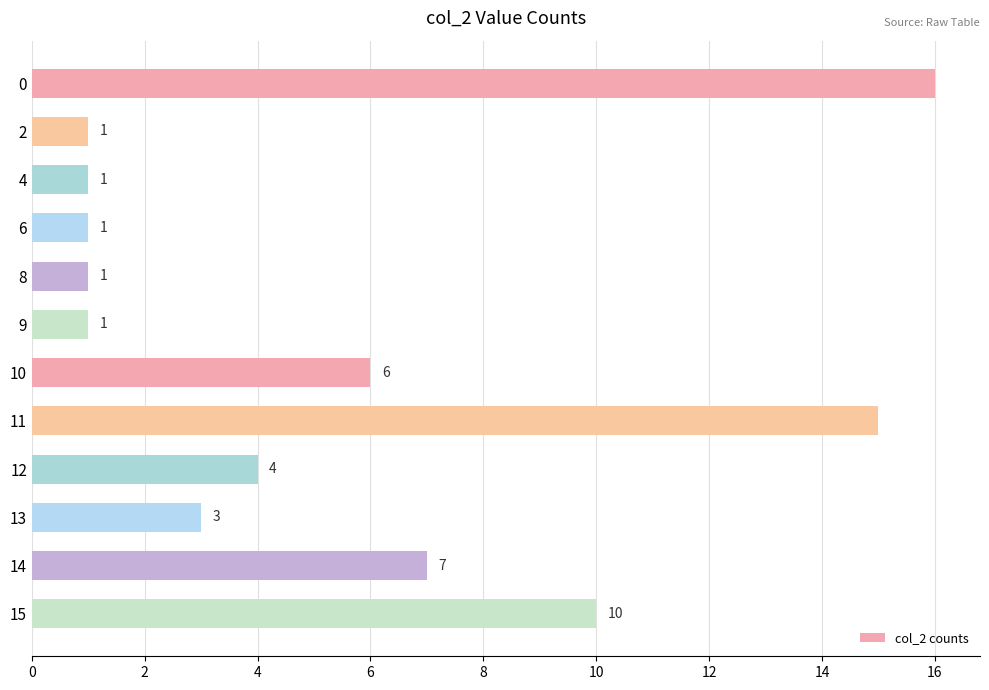

What is the value of the 2nd bar from the top?

1